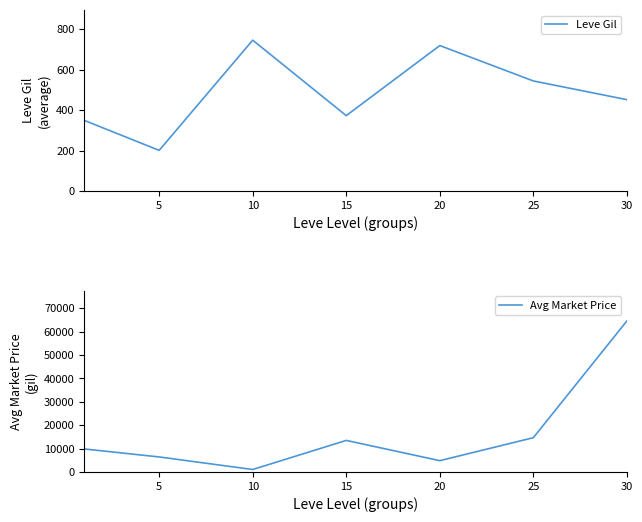

How many series are shown in this chart?

2